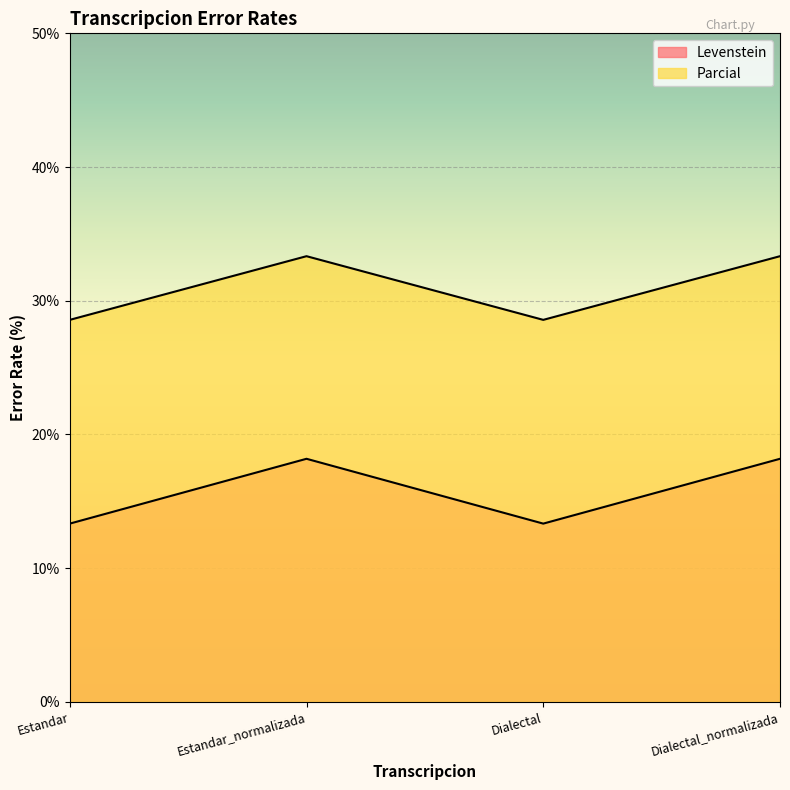

Which has a higher value, Dialectal_normalizada or Estandar_normalizada?

Dialectal_normalizada